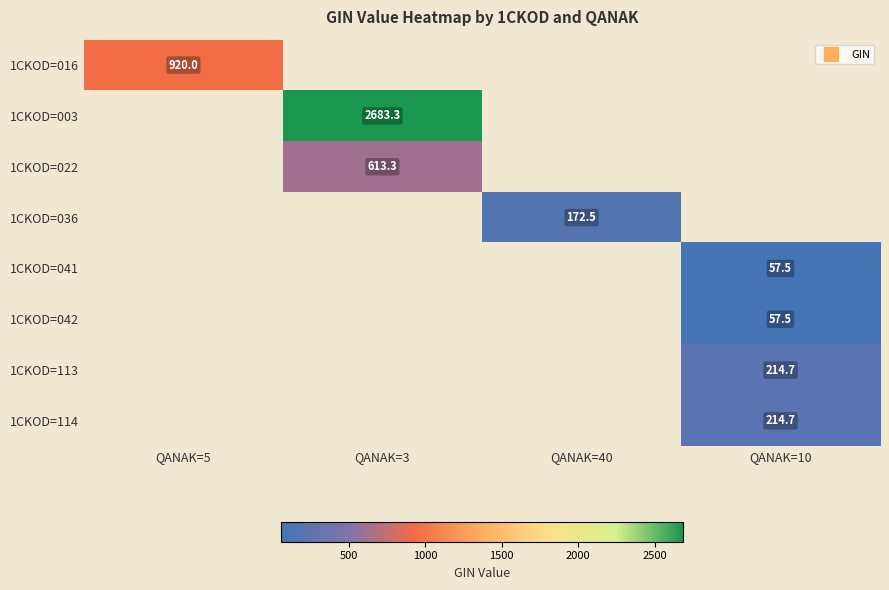

Between QANAK=40 and QANAK=3, which is larger?

QANAK=3